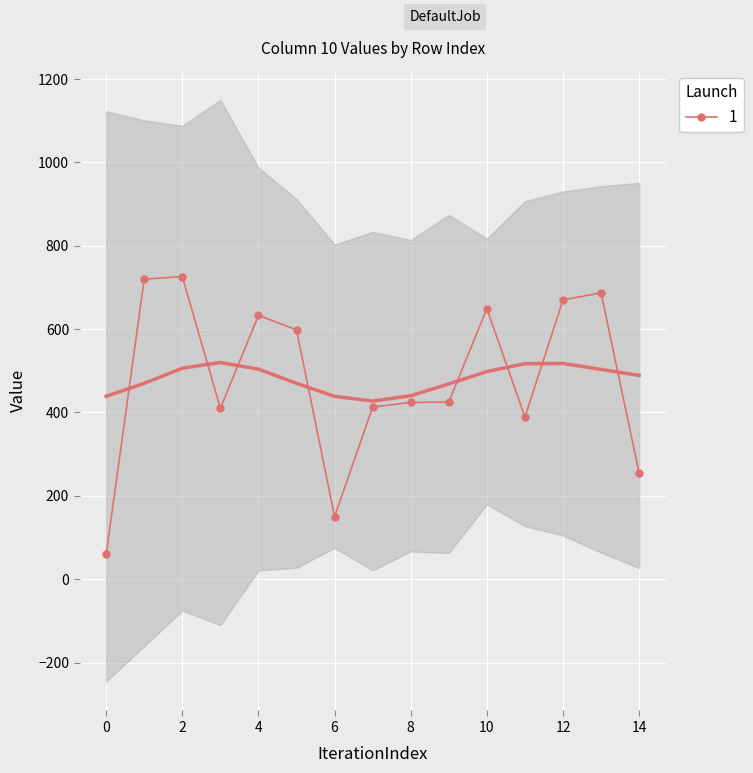

True or false: there are more than 1 points higher than both neighbors.

True